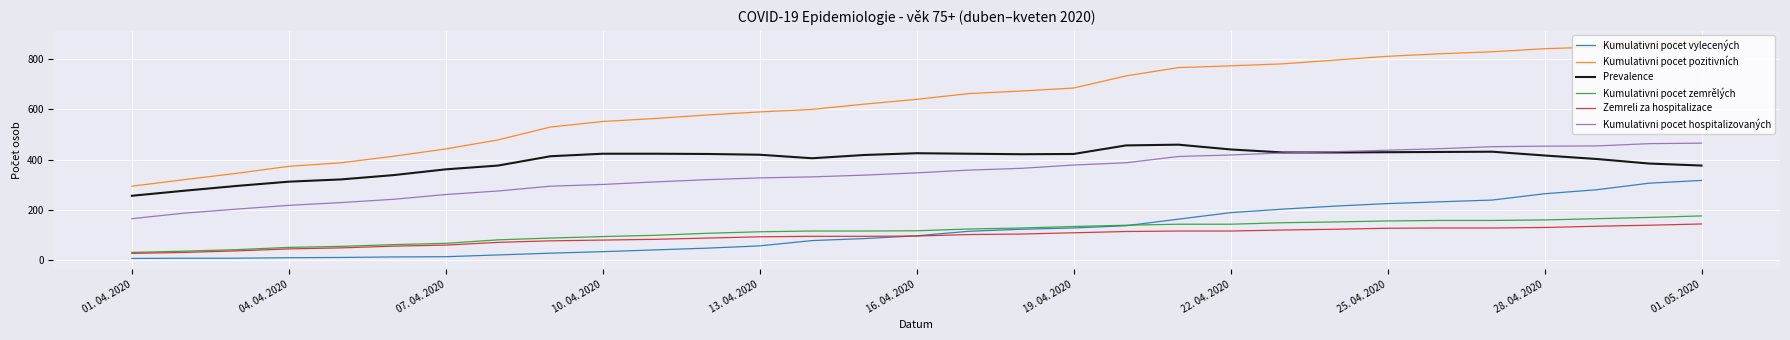

Which series has the largest total across all categories?

Kumulativni pocet pozitivních